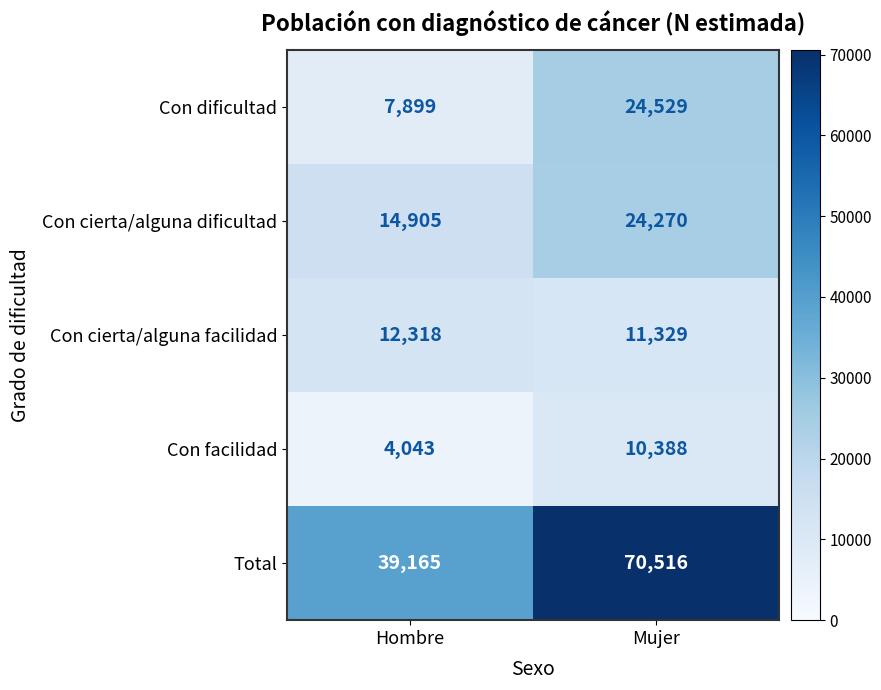

At which category is the sum across all series the highest?

Mujer